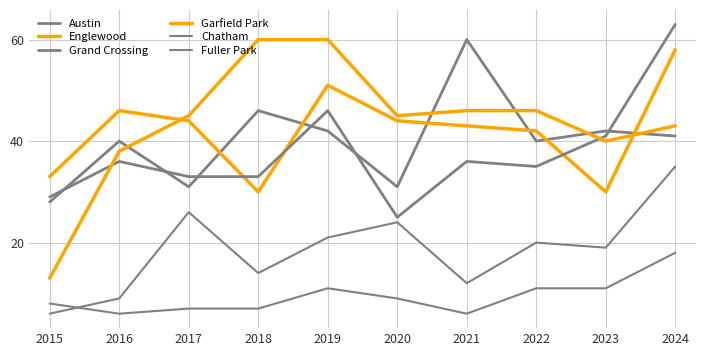

What is the difference between the highest and lowest values at 2021?

54